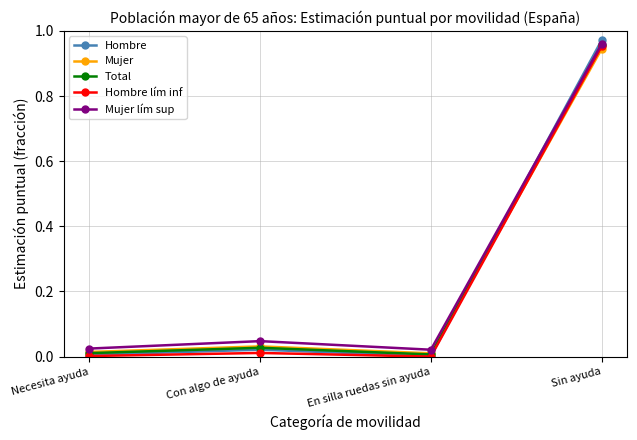

Is the value of Mujer lím sup at Necesita ayuda greater than the value of Mujer at Necesita ayuda?

Yes